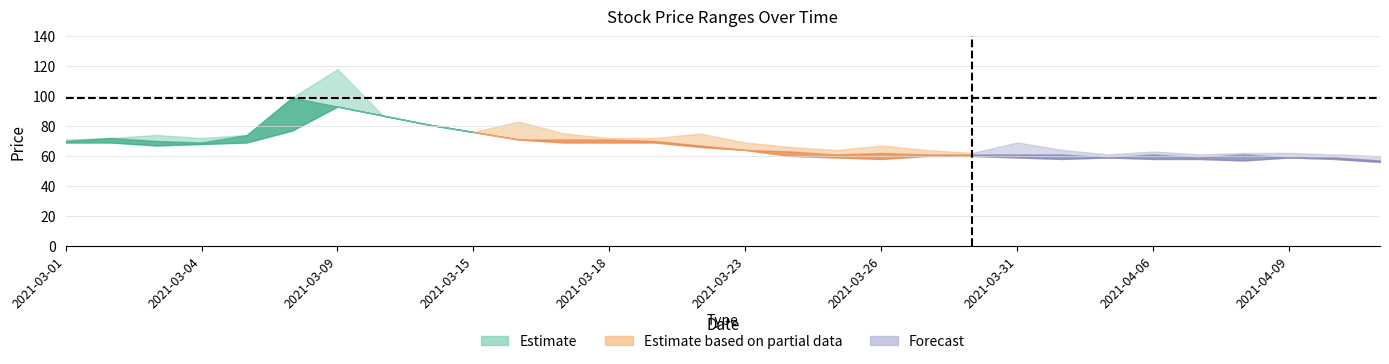

At how many categories does at least one series exceed 56?

30